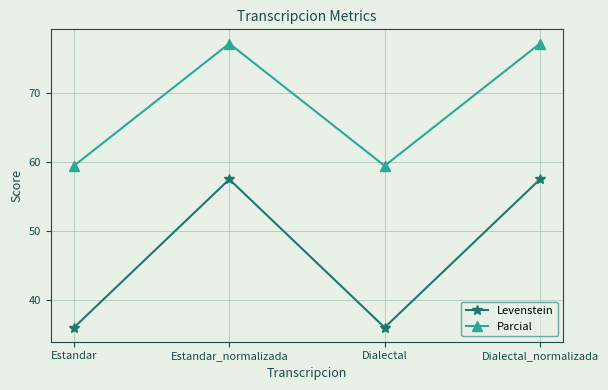

How many interior local valleys does the Levenstein series have?

1